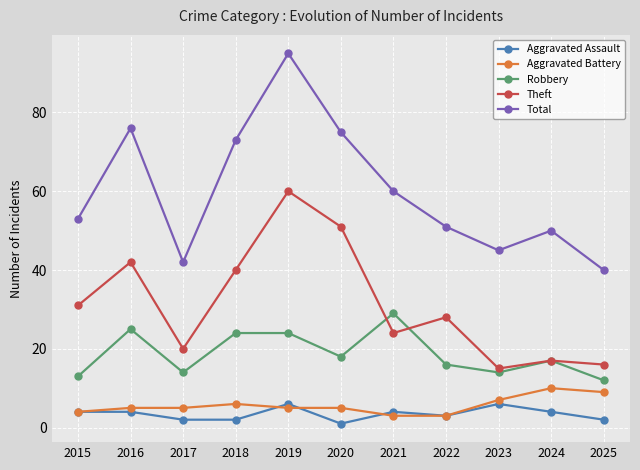

Read the Aggravated Assault value at 2016.

4